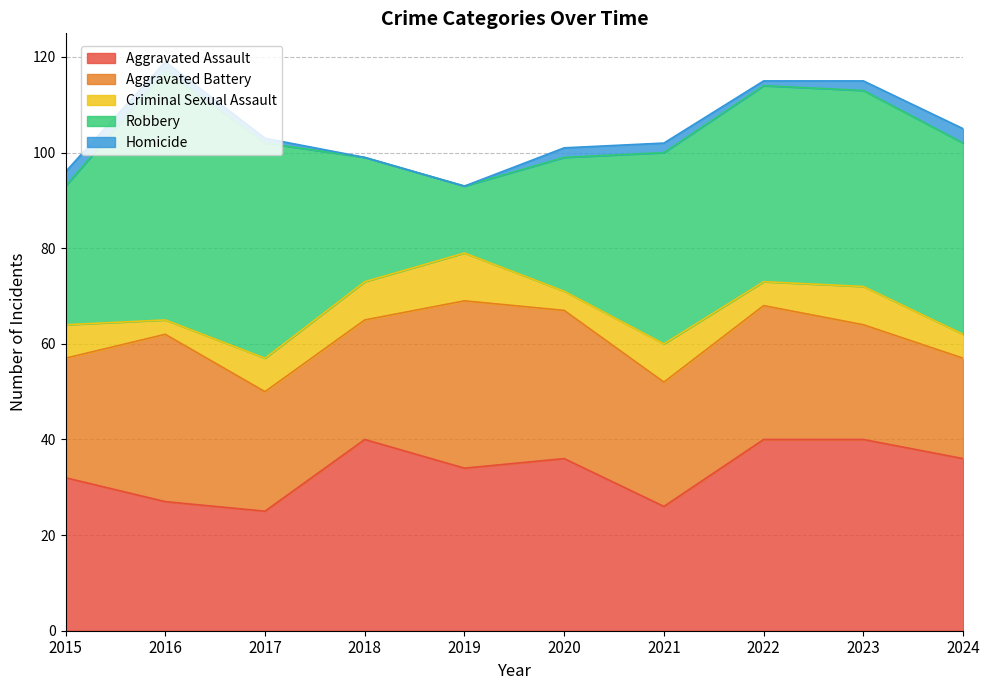

Reading left to right, list all the values displayed in this chart.

Aggravated Assault: 32	27	25	40	34	36	26	40	40	36
Aggravated Battery: 25	35	25	25	35	31	26	28	24	21
Criminal Sexual Assault: 7	3	7	8	10	4	8	5	8	5
Robbery: 29	52	45	26	14	28	40	41	41	40
Homicide: 3	2	1	0	0	2	2	1	2	3